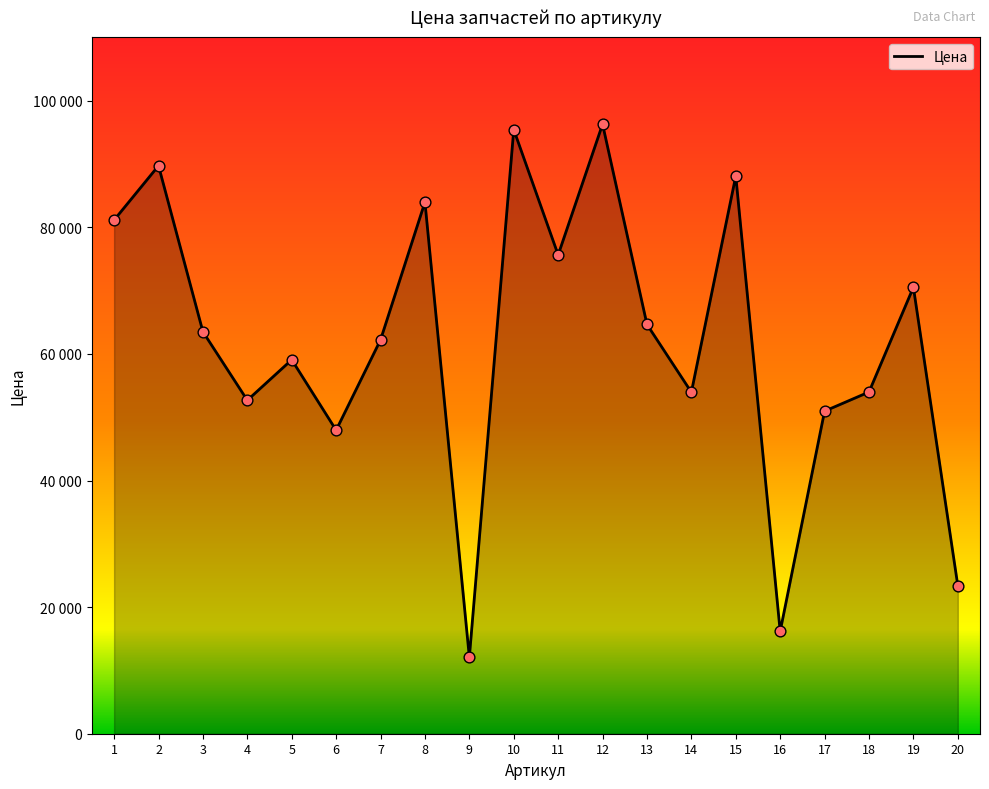

What is the change in value from 6 to 19?

+22580